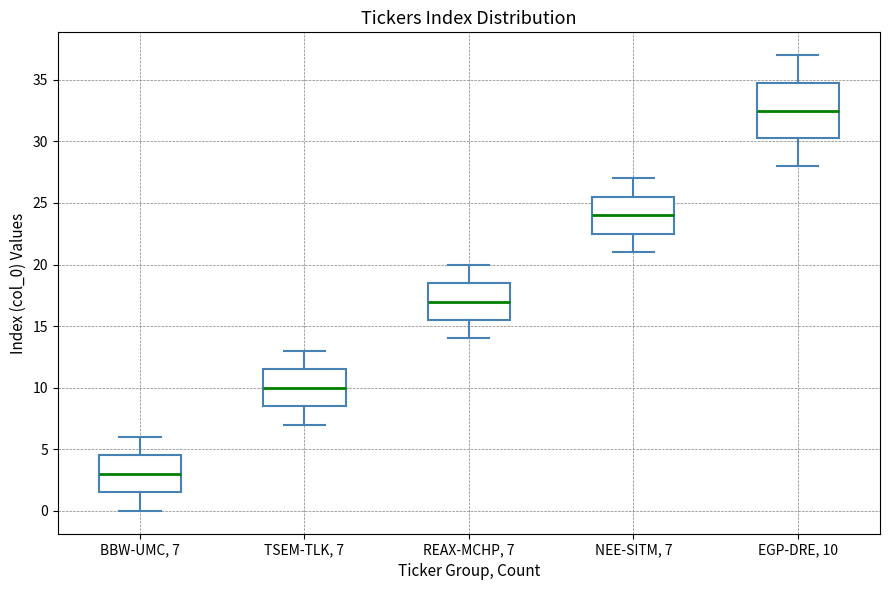

Where does the median line of the box for NEE-SITM, 7 sit on the y-axis? The values are not printed on the chart, so give them approximately, as read against the axis.

24.0